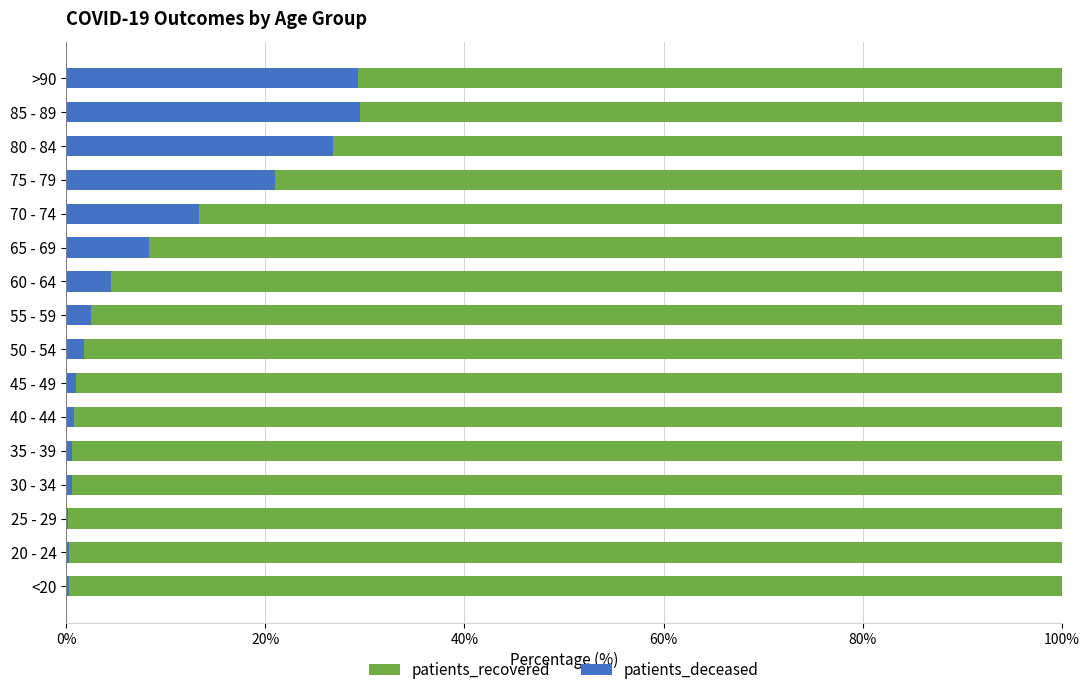

What are all the series names shown in the legend?

patients_recovered, patients_deceased